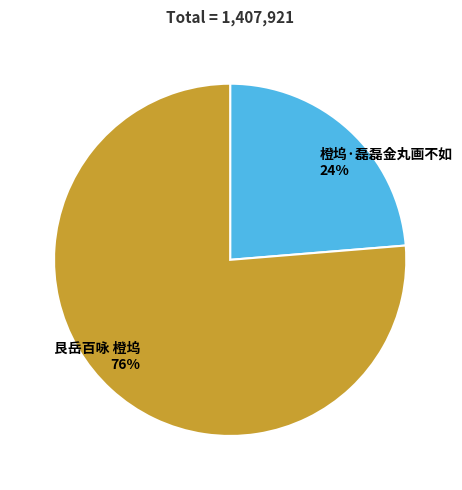

Is there any slice that represents more than half of the pie?

Yes